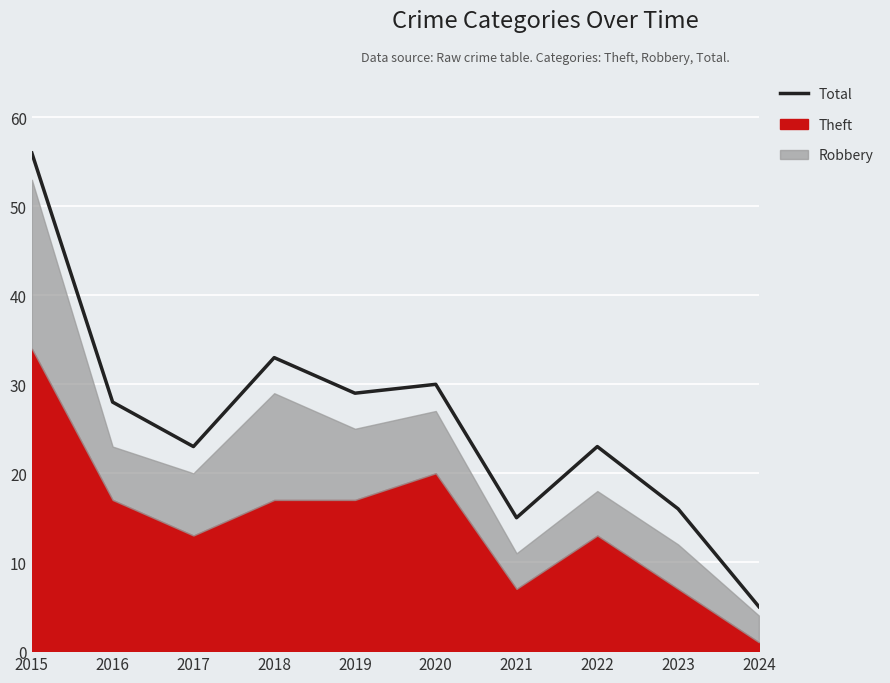

List the labels in order of value, largest first.

2015, 2018, 2020, 2019, 2016, 2017, 2022, 2023, 2021, 2024